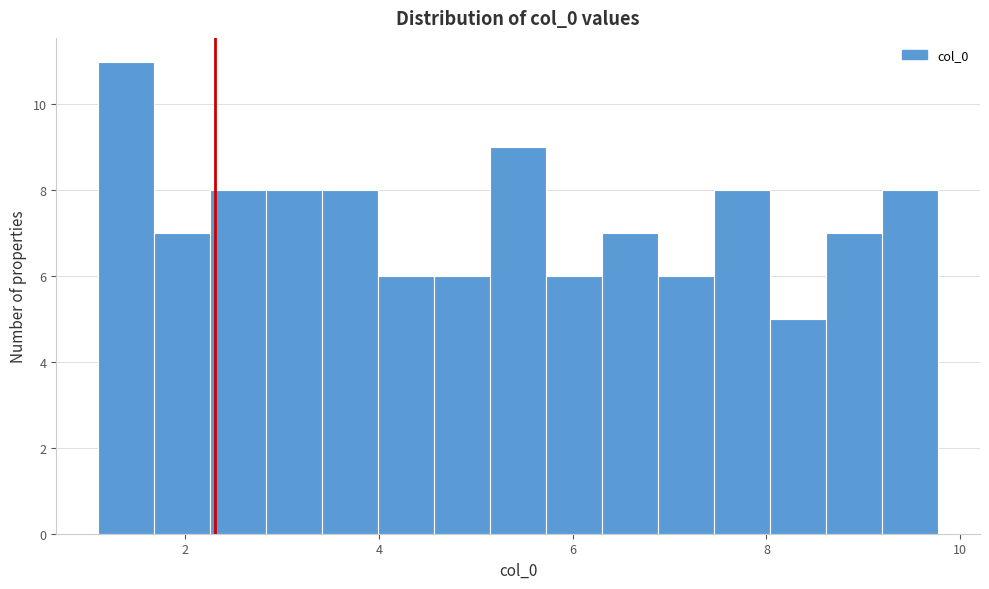

Around what value on the x-axis is the tallest bar? Give the approximate position of its centre, as read against the axis.

1.4